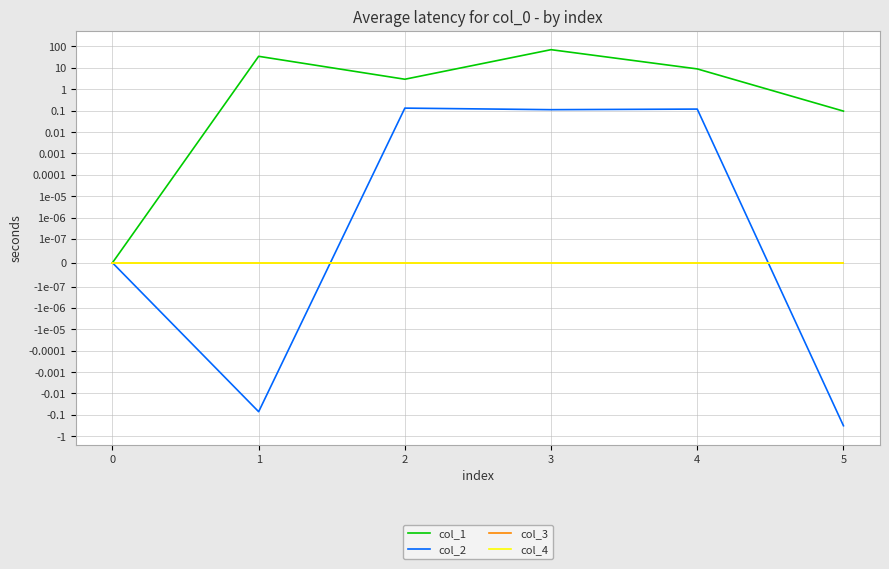

Rank the categories by col_2 value from highest to lowest.

2, 4, 3, 0, 1, 5